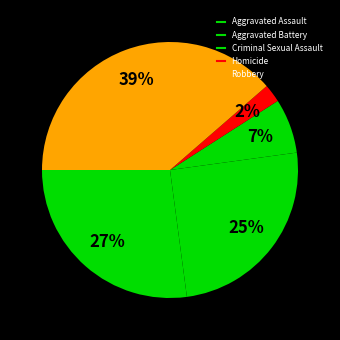

Count the number of slices in the pie.

5